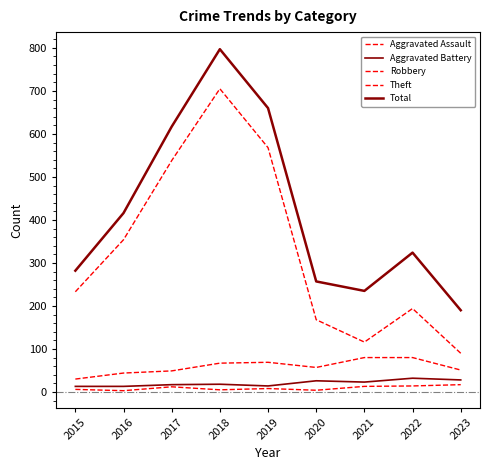

At which category does the chart reach its peak across all series?

2018